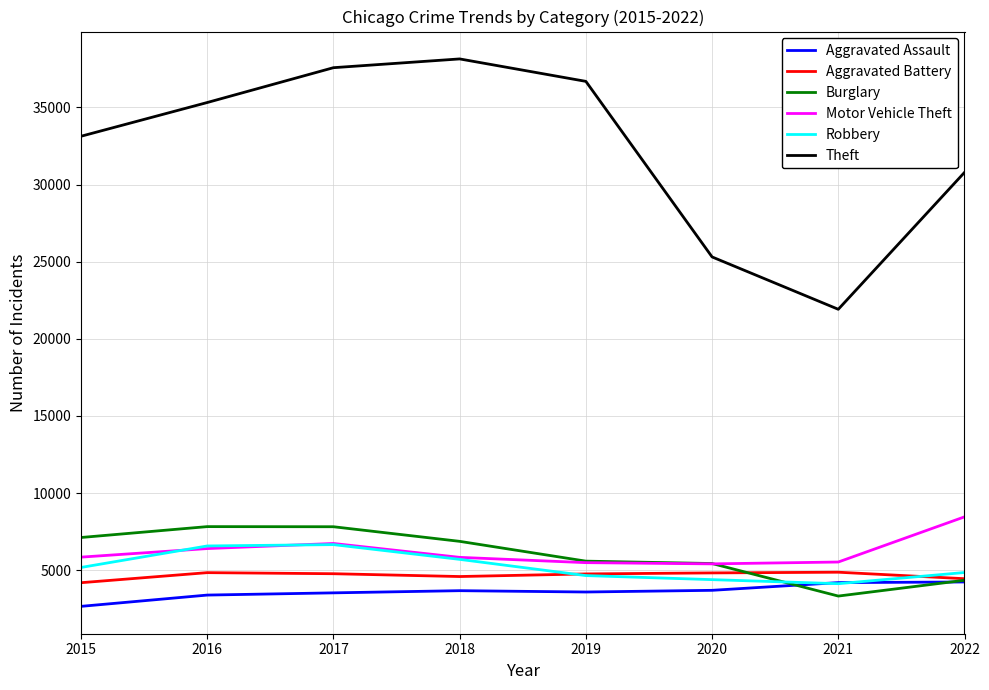

What is the minimum value for Burglary?

3319